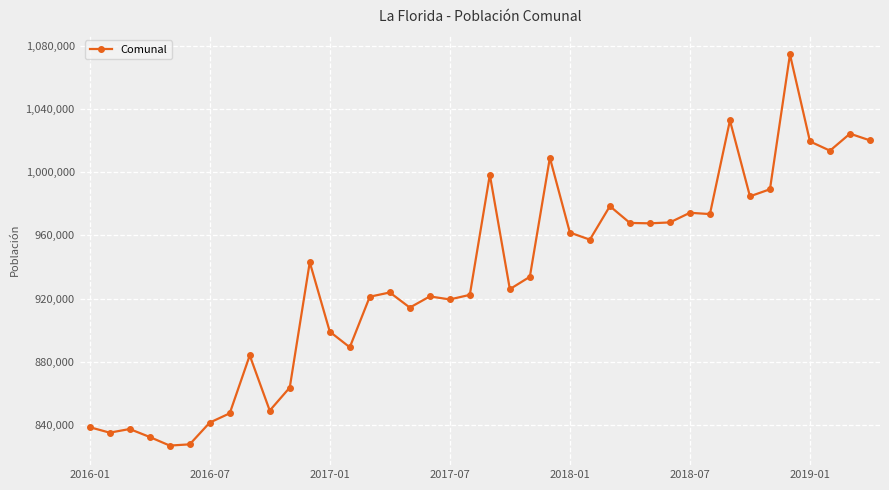

What is the value of the 15th point from the left?

921141